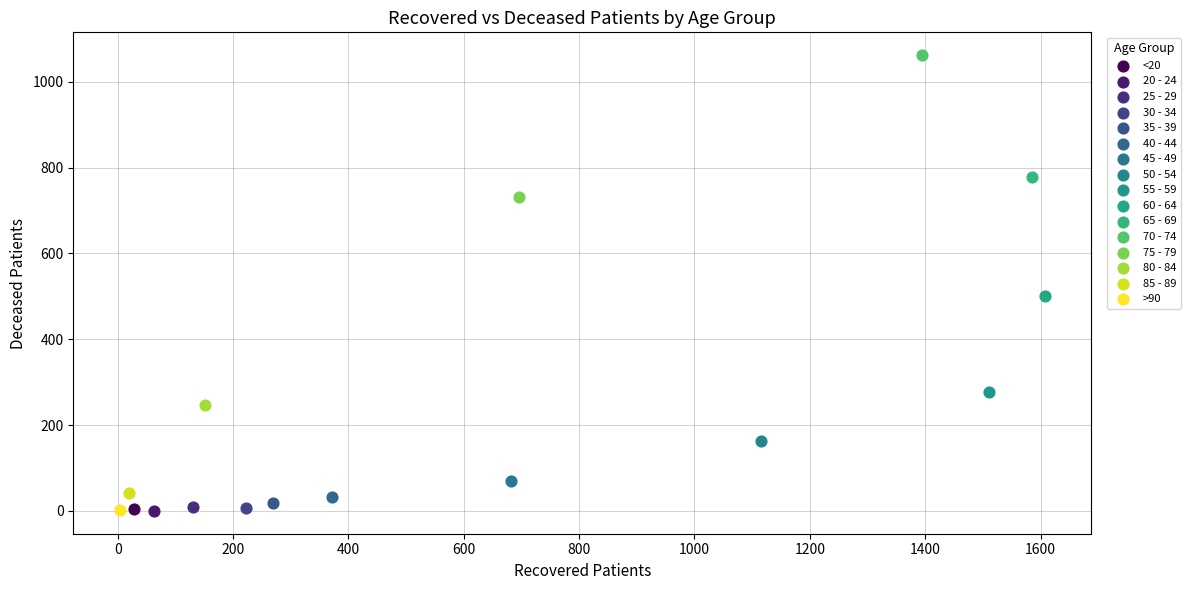

What are all the series names shown in the legend?

<20, 20 - 24, 25 - 29, 30 - 34, 35 - 39, 40 - 44, 45 - 49, 50 - 54, 55 - 59, 60 - 64, 65 - 69, 70 - 74, 75 - 79, 80 - 84, 85 - 89, >90